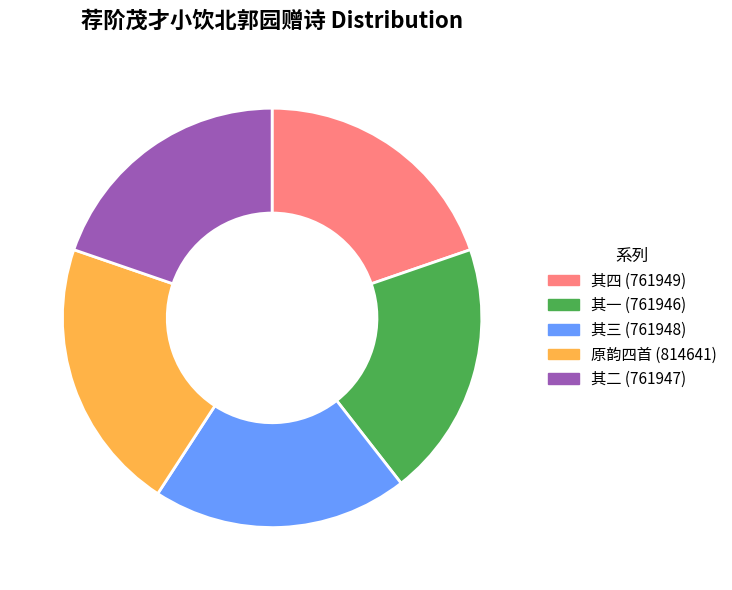

Is there any slice that represents more than half of the pie?

No